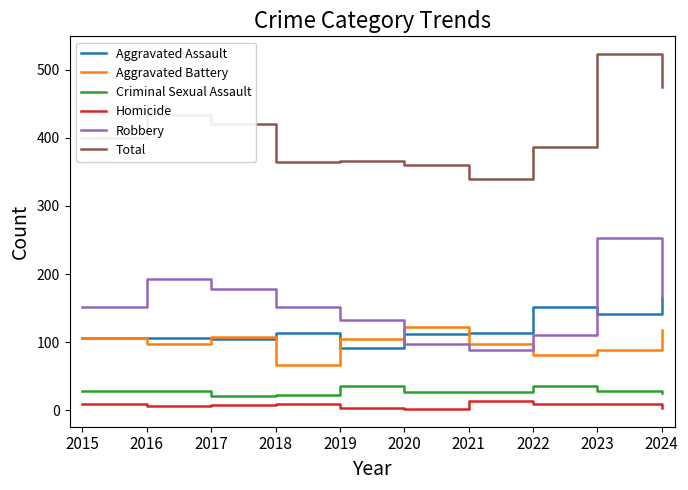

At which category is the sum across all series the highest?

2023